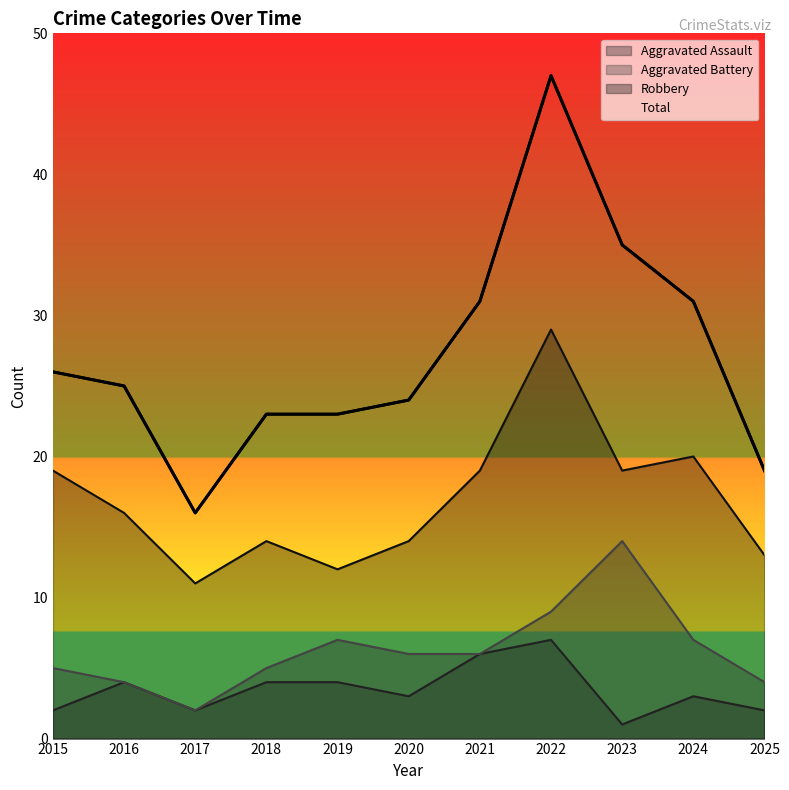

What is the value of the Robbery point at the 5th from the left?

12